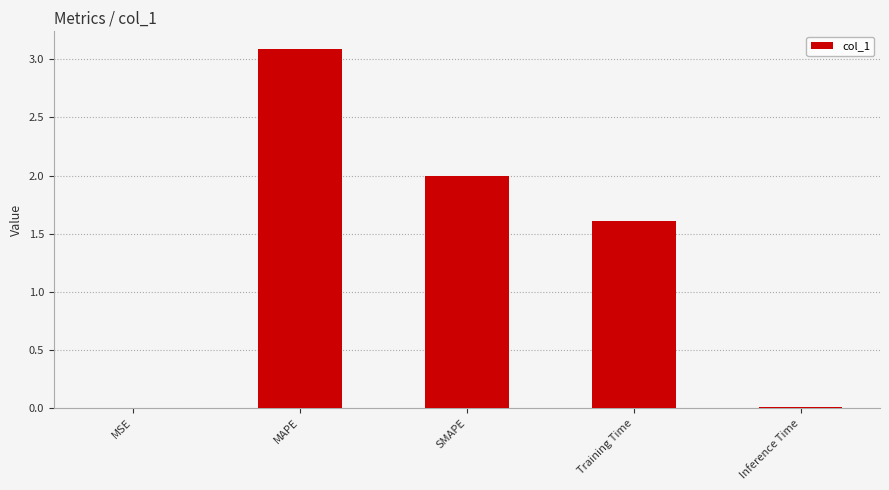

Where is the data nearest to the value 1?

Training Time